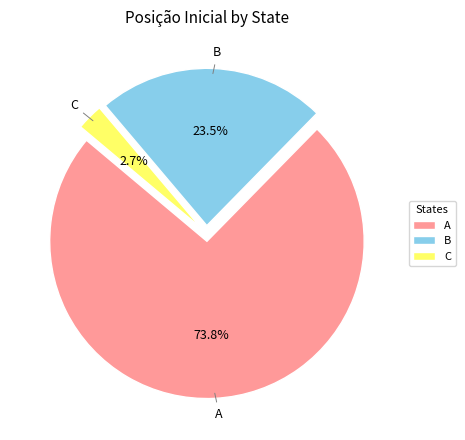

Which has a higher value, C or A?

A